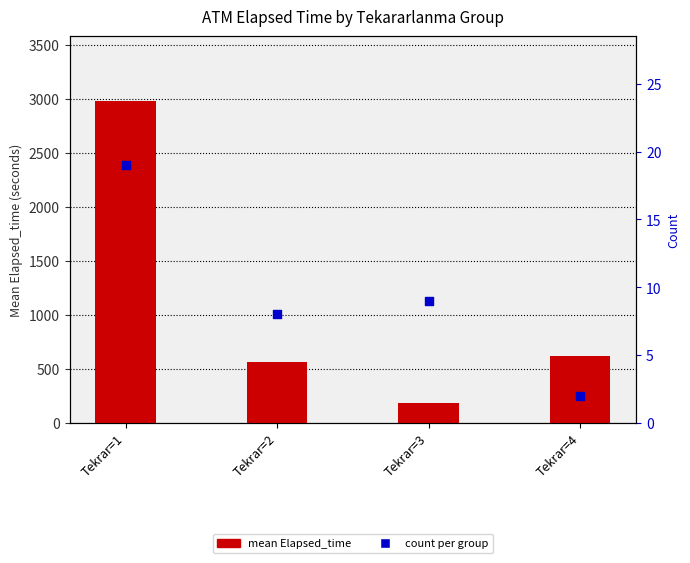

Which series has the widest spread of Y values?

mean Elapsed_time